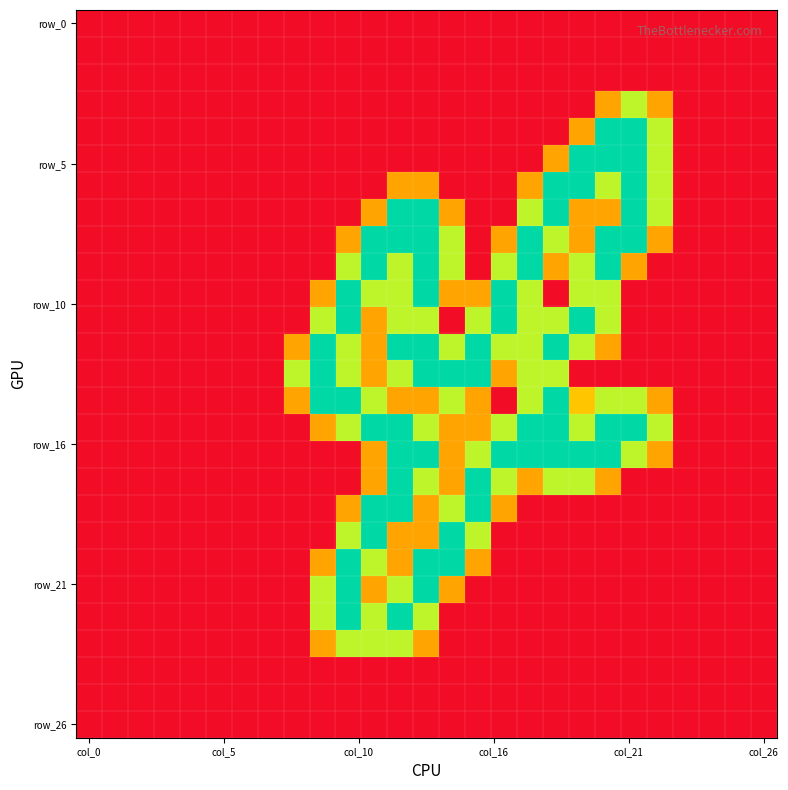

Count the number of data series in this chart.

27